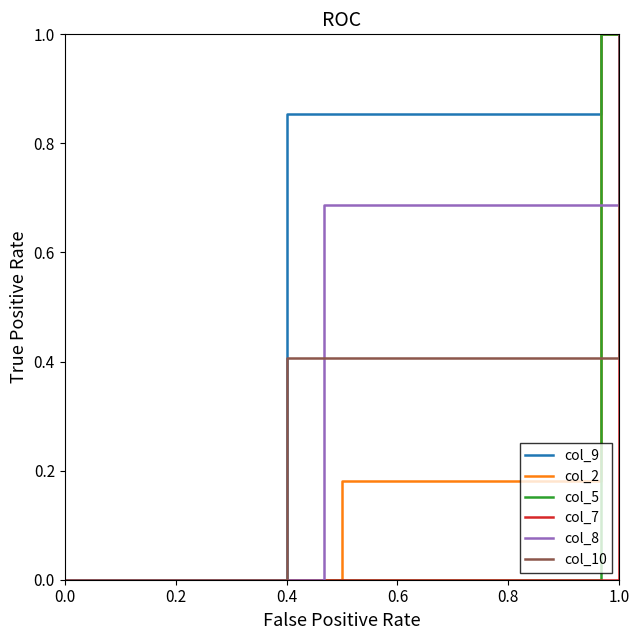

What are all the series names shown in the legend?

col_9, col_2, col_5, col_7, col_8, col_10